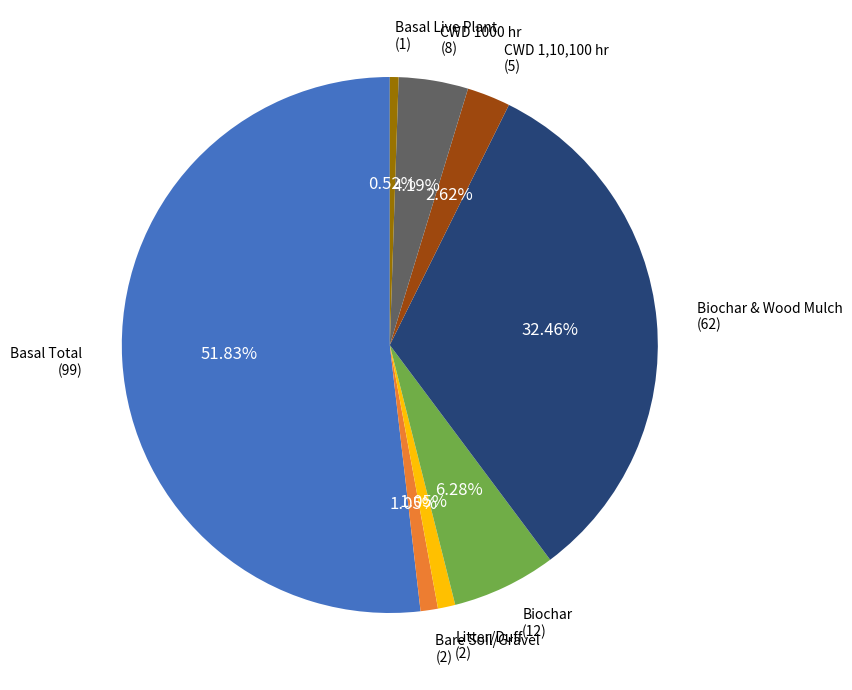

Is there any slice that represents more than half of the pie?

Yes